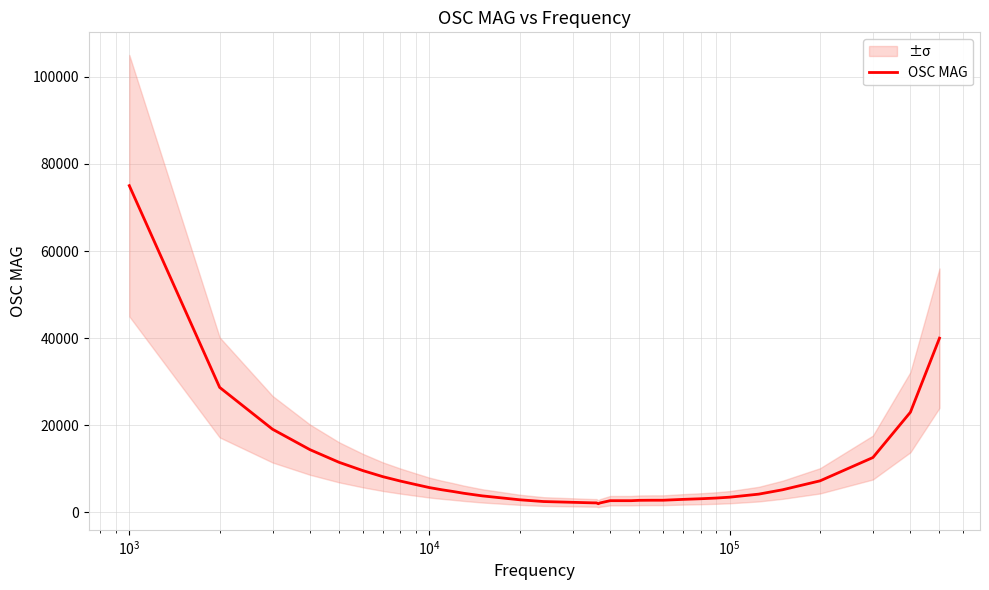

What is the highest value of the OSC MAG series?

75000